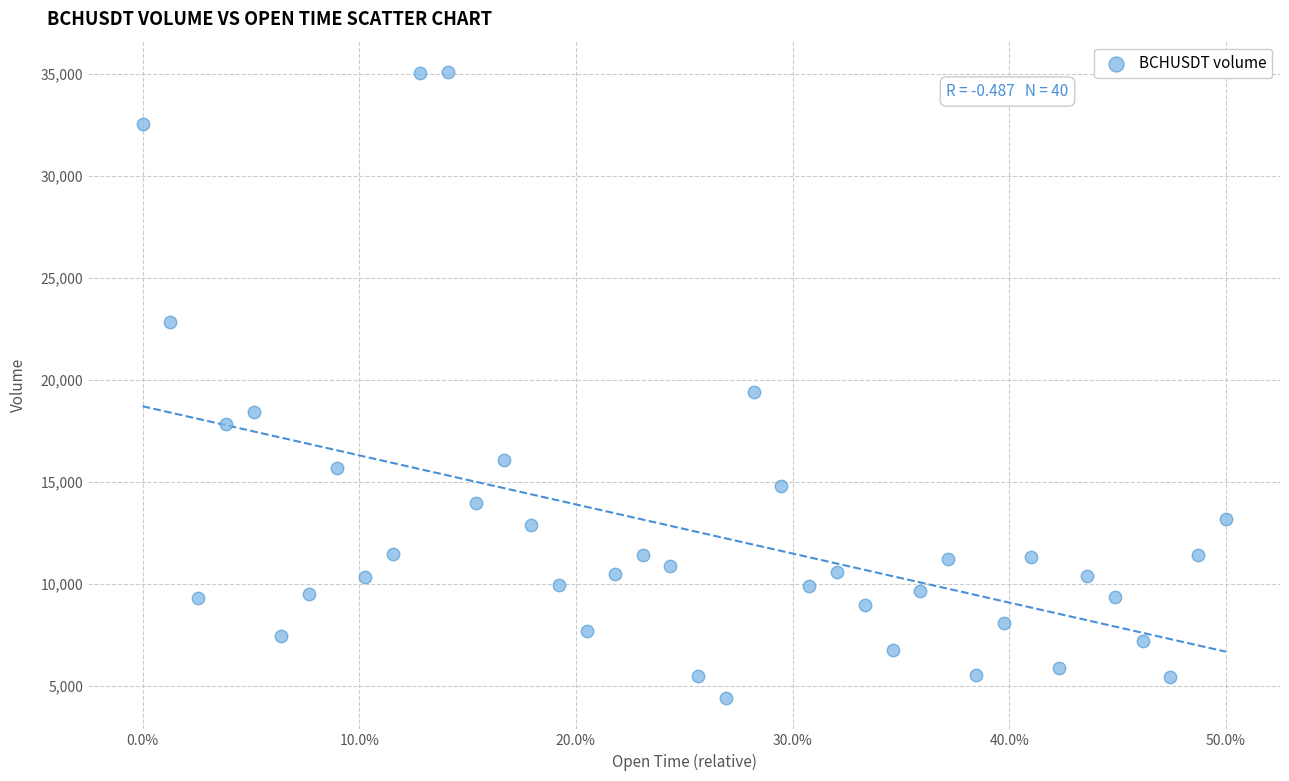

What is the range of Y values (max minus min)?

30689.0